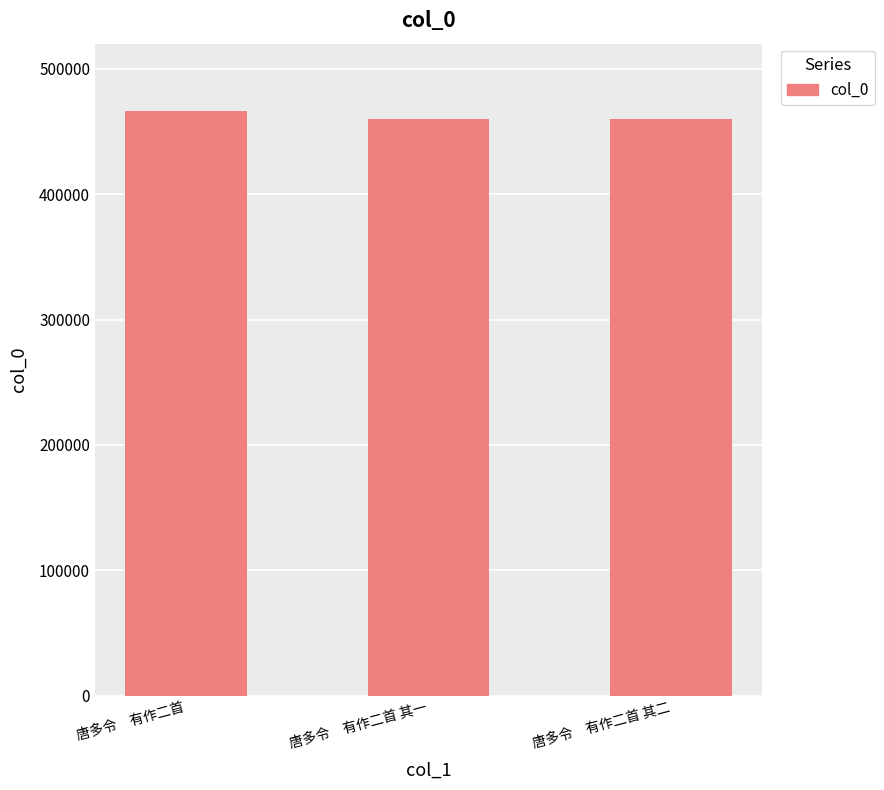

At which label is the value closest to 463350?

唐多令　有作二首 其二